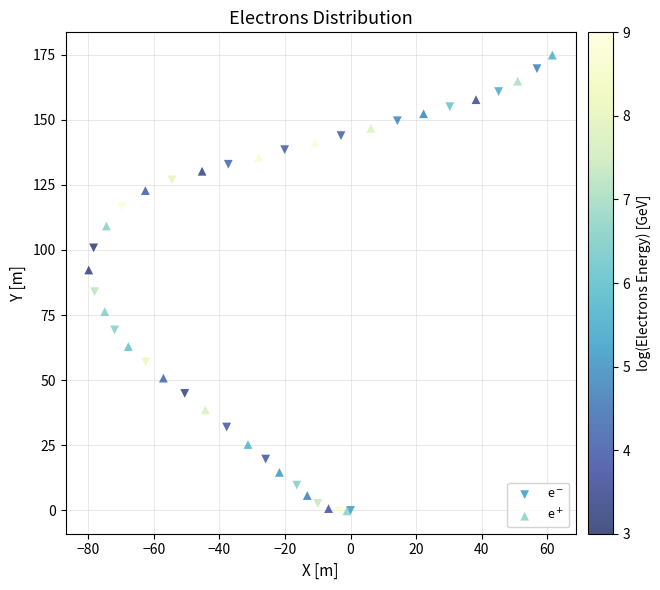

Which series contains the highest Y value?

e$^+$